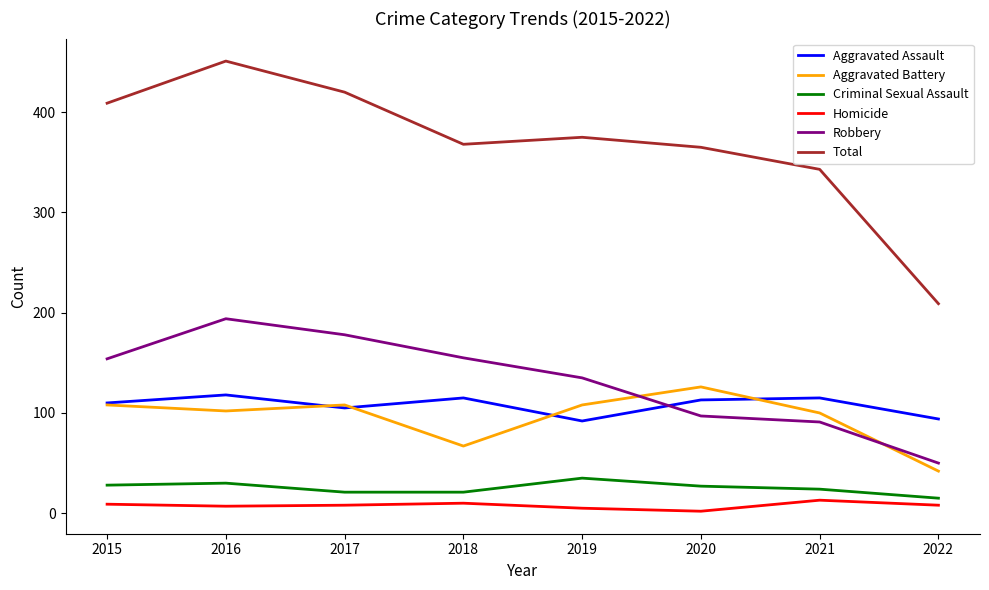

Which series has the widest spread of values?

Total